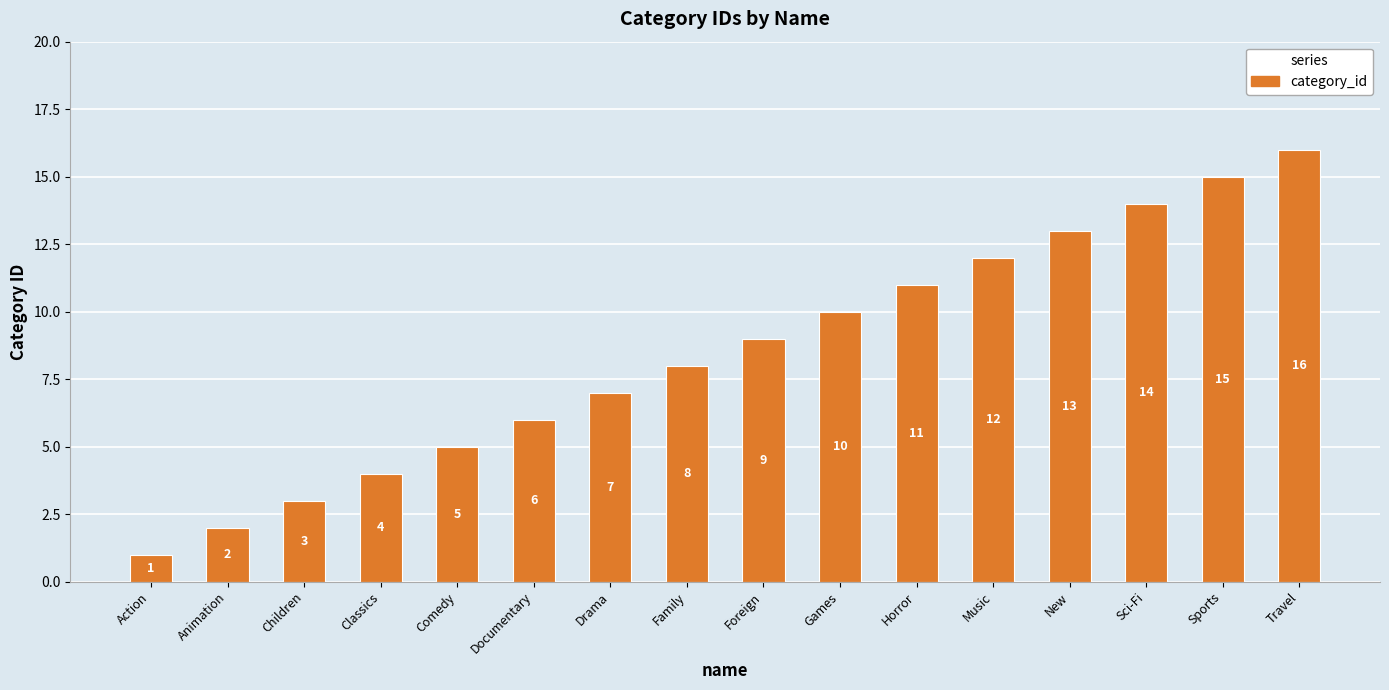

What is the smallest value displayed?

1